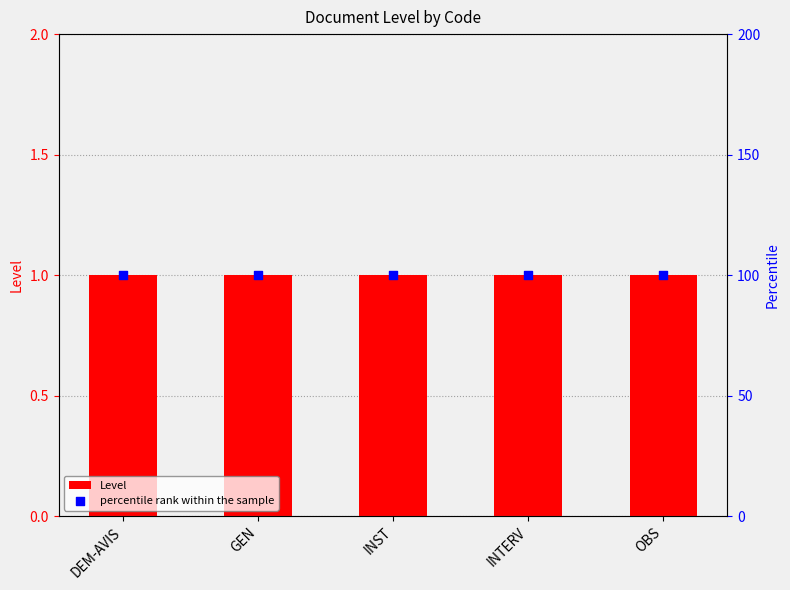

What is the total value across all series at DEM-AVIS?

101